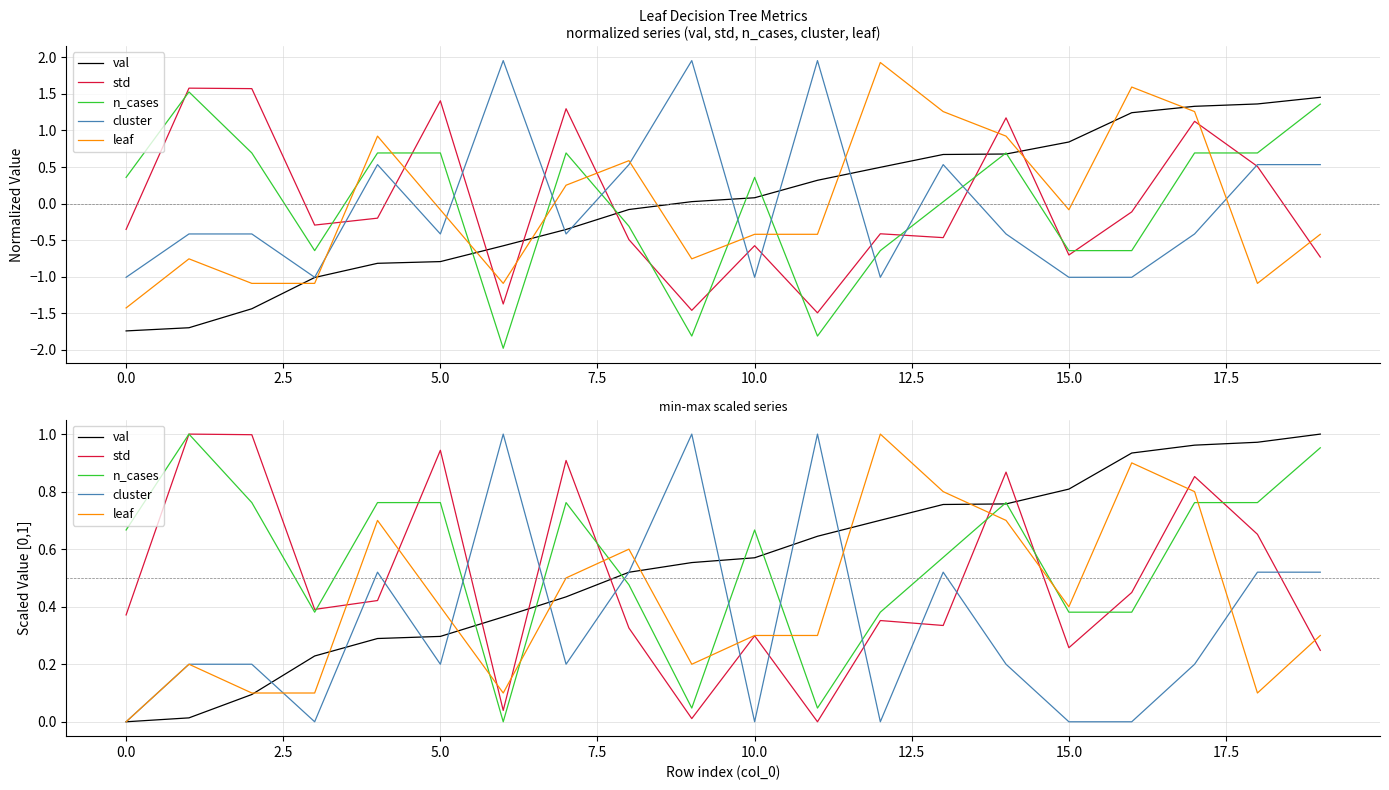

At how many categories does at least one series exceed 0?

20